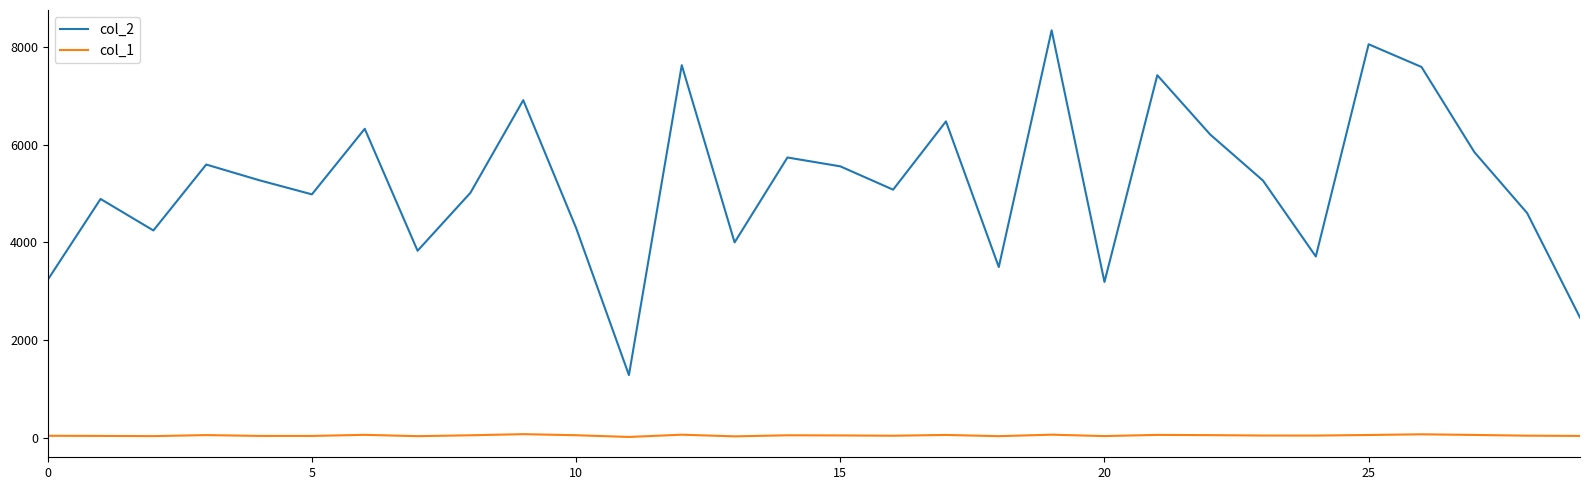

True or false: col_2 and col_1 intersect in this chart.

False